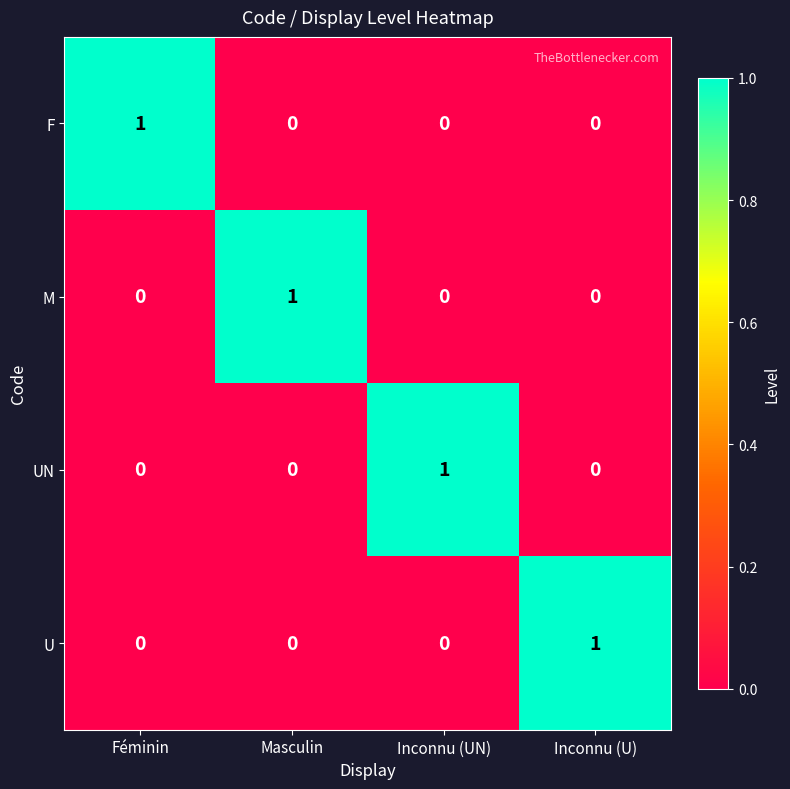

True or false: F has a value of 1 at Féminin.

True